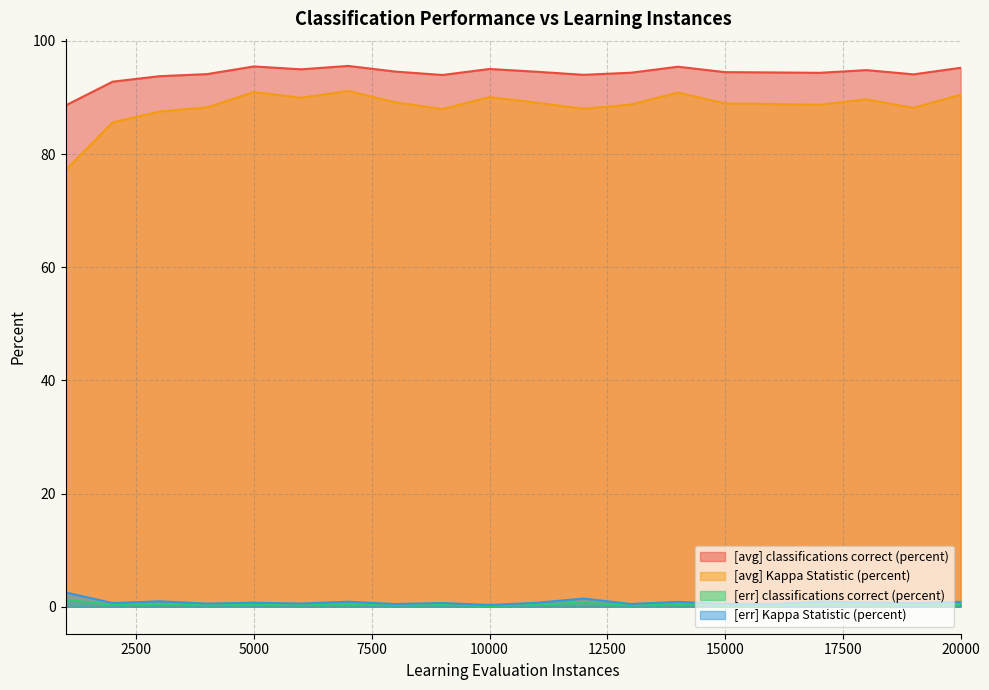

True or false: [avg] classifications correct (percent) and [err] classifications correct (percent) intersect in this chart.

False